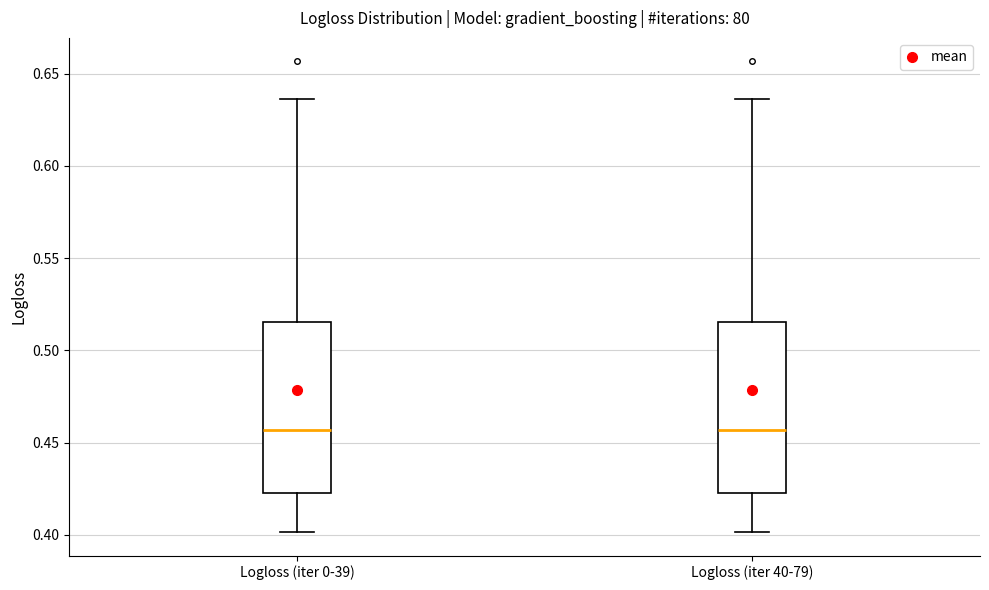

Where does the median line of the box for Logloss (iter 0-39) sit on the y-axis? The values are not printed on the chart, so give them approximately, as read against the axis.

0.455